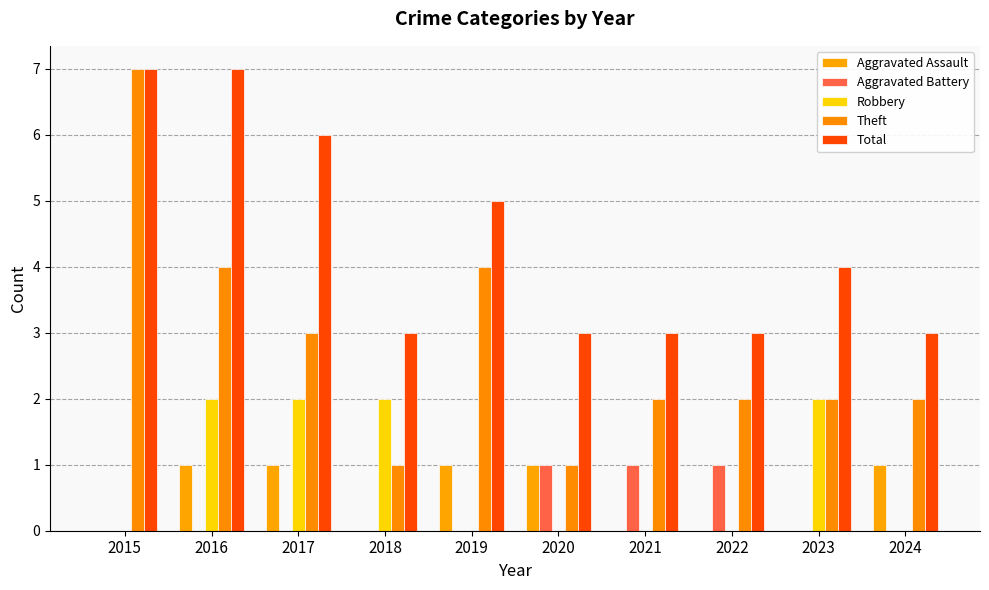

What is the value of the Total bar at the 4th from the left?

3